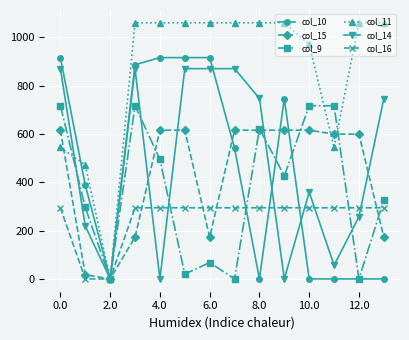

What is the highest value of the col_14 series?

870.6